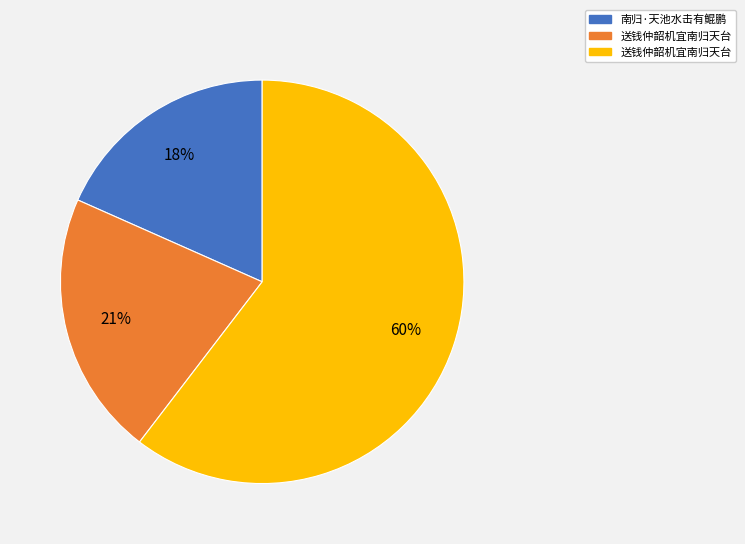

Is there any slice that represents more than half of the pie?

Yes